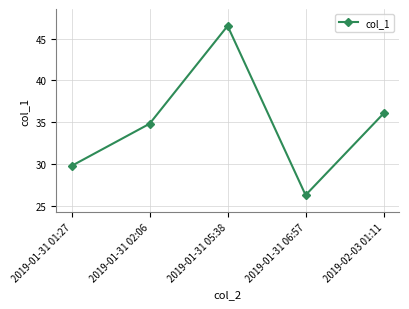

Reading right to left, what are all the values shown in this chart?

2019-02-03 01:11=36.0	2019-01-31 06:57=26.2	2019-01-31 05:38=46.5	2019-01-31 02:06=34.8	2019-01-31 01:27=29.8